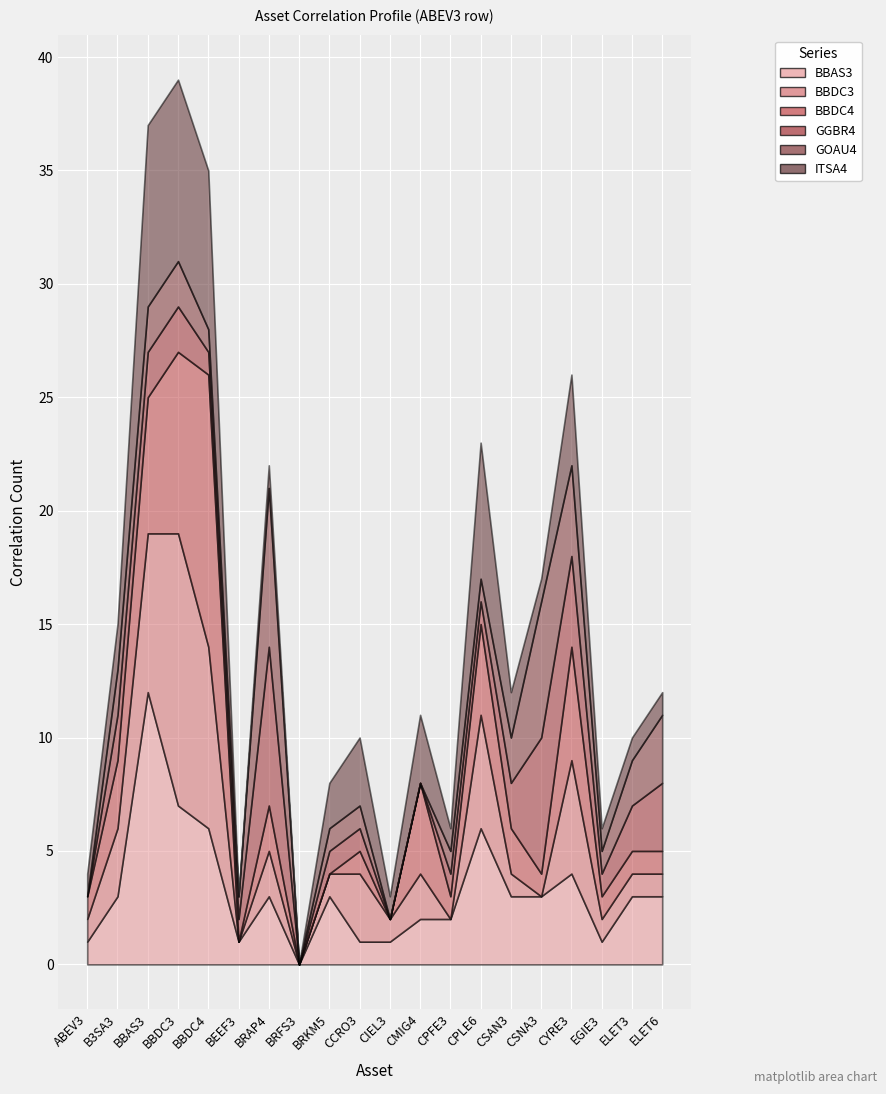

Is the value of GGBR4 at BBDC4 greater than the value of ITSA4 at ELET3?

No